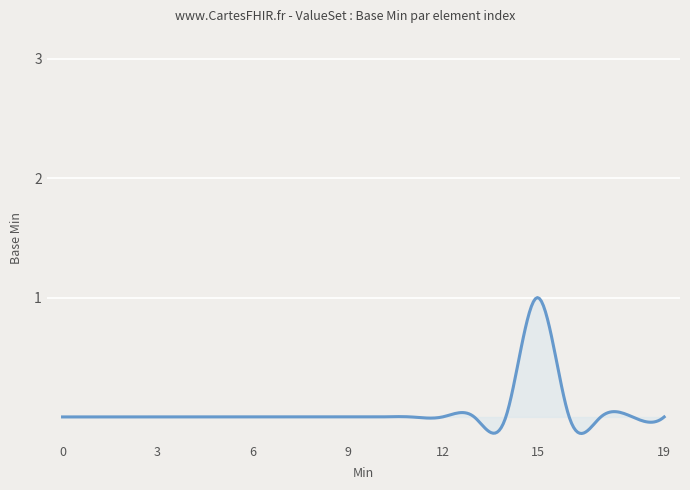

True or false: there are more than 0 points higher than both neighbors.

True